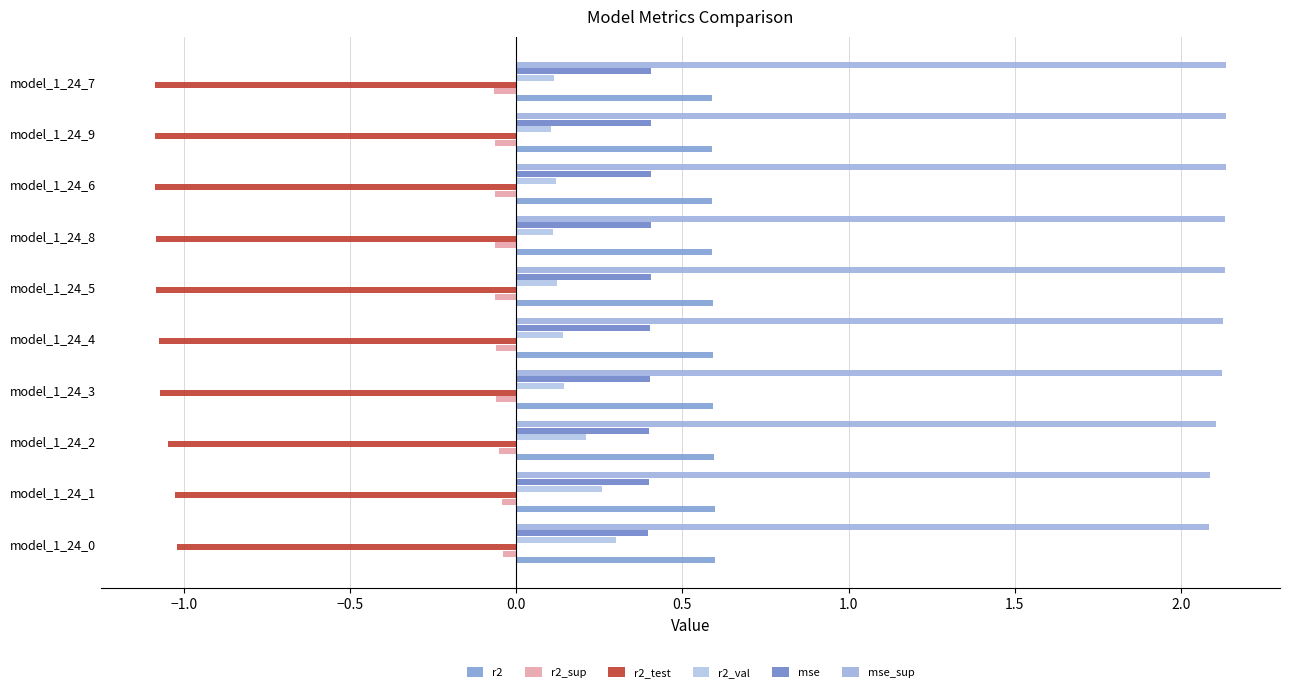

Which category has the highest value across all series?

model_1_24_7